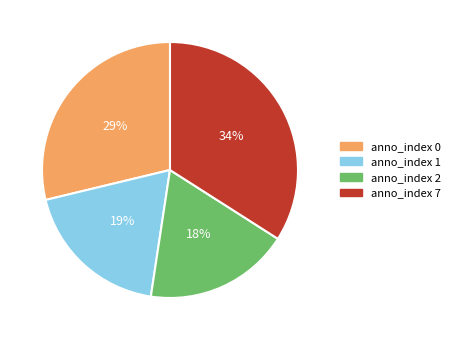

Which category has the biggest portion of the pie?

anno_index 7